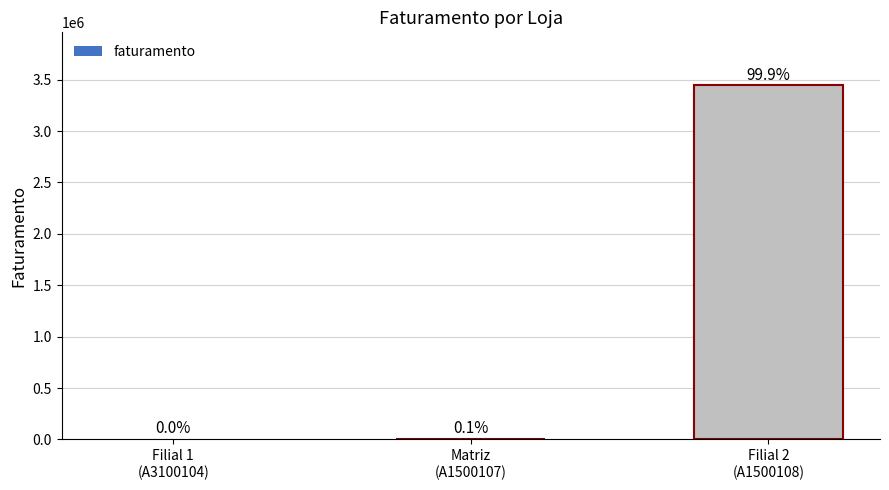

Are the bars horizontal?

No